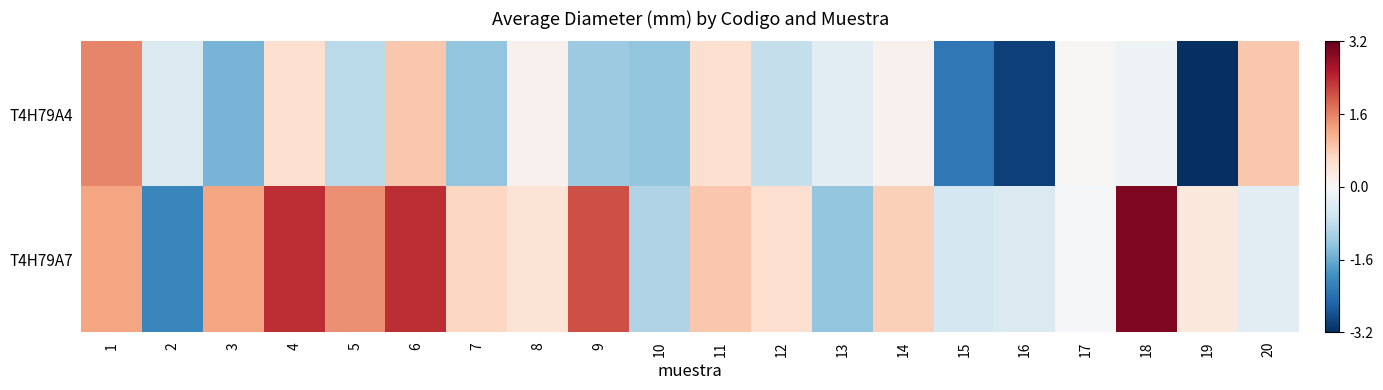

Reading left to right, list all the values displayed in this chart.

T4H79A4: 1=1.5	2=-0.5	3=-1.5	4=0.5	5=-0.9	6=0.8	7=-1.3	8=0.1	9=-1.2	10=-1.3	11=0.5	12=-0.8	13=-0.4	14=0.1	15=-2.3	16=-3.0	17=0.0	18=-0.2	19=-3.2	20=0.8
T4H79A7: 1=1.2	2=-2.1	3=1.2	4=2.3	5=1.4	6=2.3	7=0.6	8=0.4	9=2.0	10=-1.0	11=0.8	12=0.5	13=-1.3	14=0.7	15=-0.6	16=-0.5	17=-0.1	18=2.9	19=0.3	20=-0.4